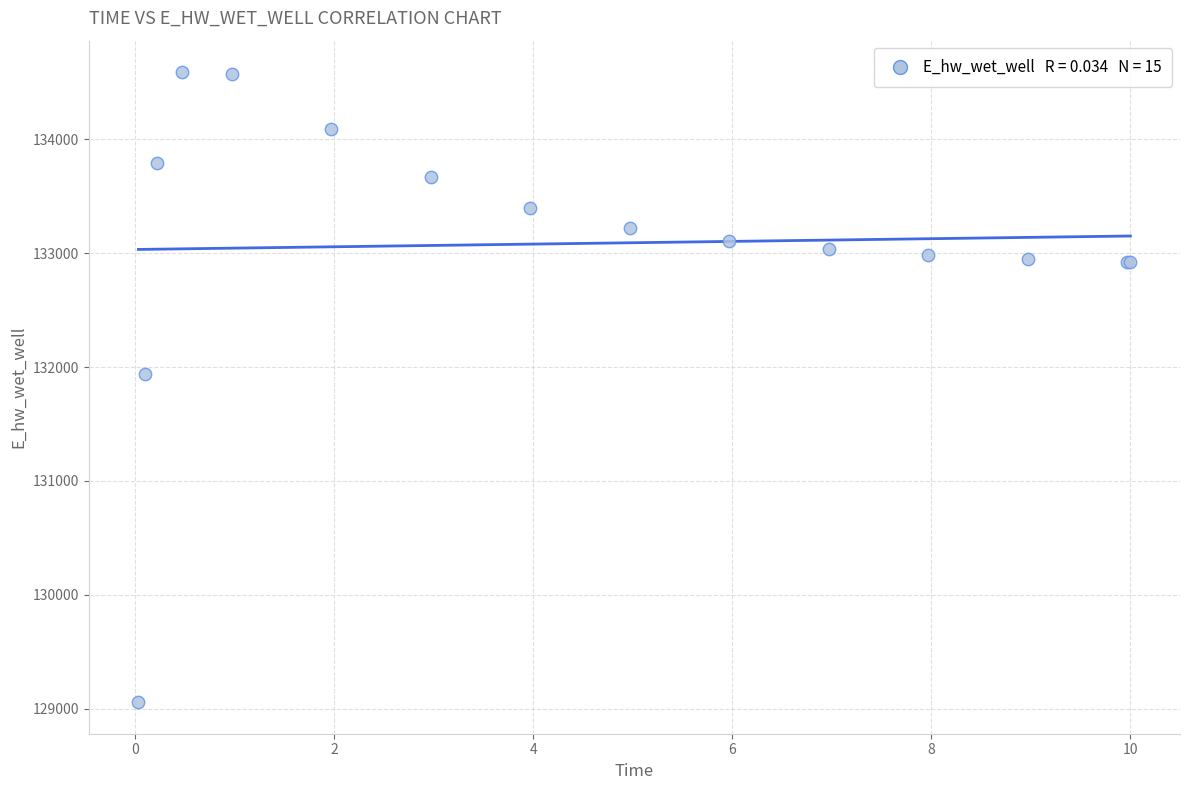

What Y value in the scatter plot is closest to 131823?

131943.2